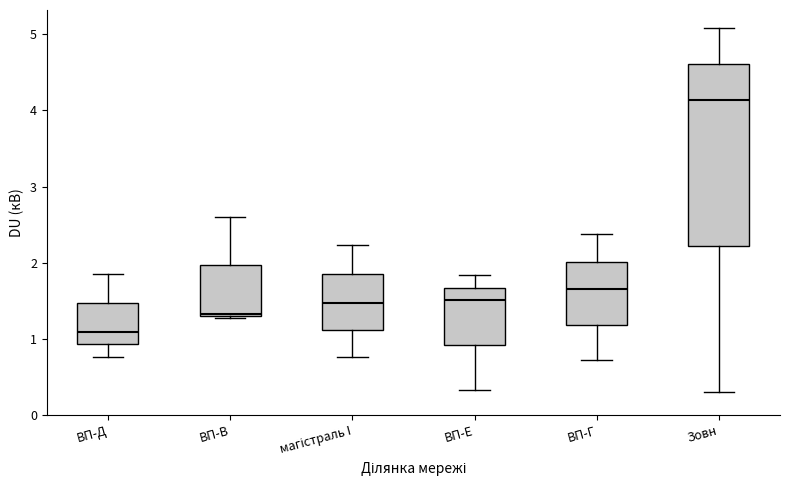

Where is the lower edge of the box for магістраль I on the y-axis? The values are not printed on the chart, so give them approximately, as read against the axis.

1.1